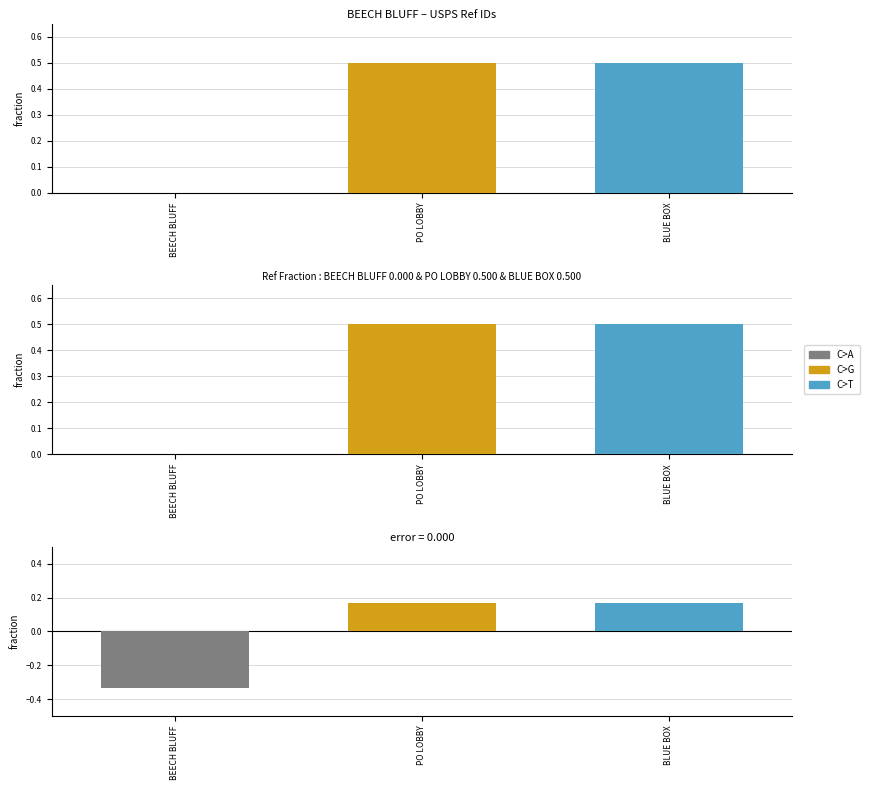

What is the value of the 3rd bar from the left?

0.2